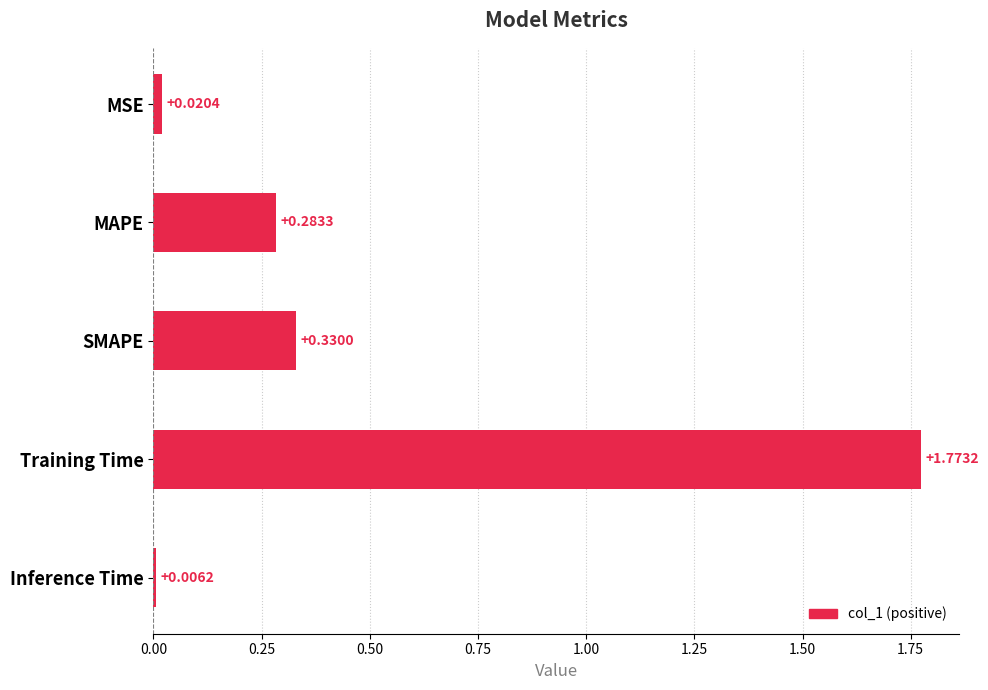

What is the change in value from MSE to SMAPE?

+0.3